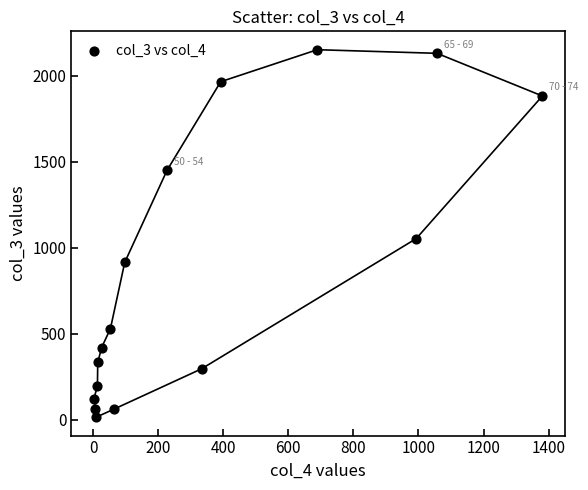

What is the range of X values (max minus min)?

1379